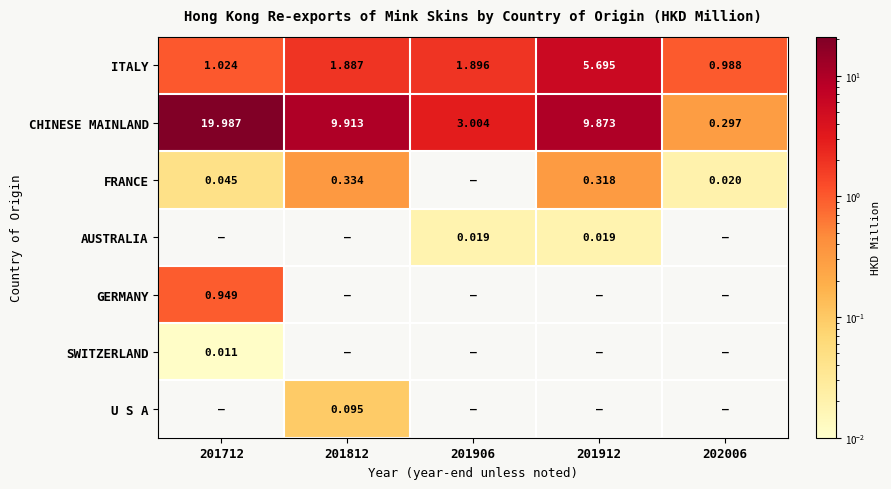

Is the value of CHINESE MAINLAND at 202006 greater than the value of U S A at 201906?

Yes